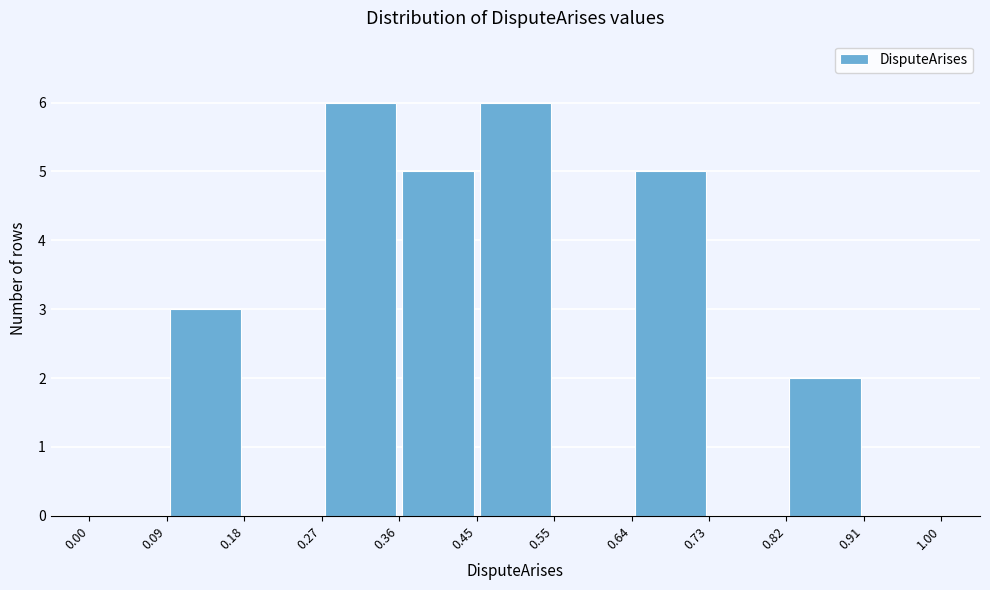

Reading left to right, transcribe this chart: for each bar, give the range it covers on the x-axis and its height. The values are not printed on the chart, so give them approximately, as read against the axis.

0.00 to 0.09: 0
0.09 to 0.18: 3
0.18 to 0.27: 0
0.27 to 0.36: 6
0.36 to 0.45: 5
0.45 to 0.55: 6
0.55 to 0.64: 0
0.64 to 0.73: 5
0.73 to 0.82: 0
0.82 to 0.91: 2
0.91 to 1.00: 0